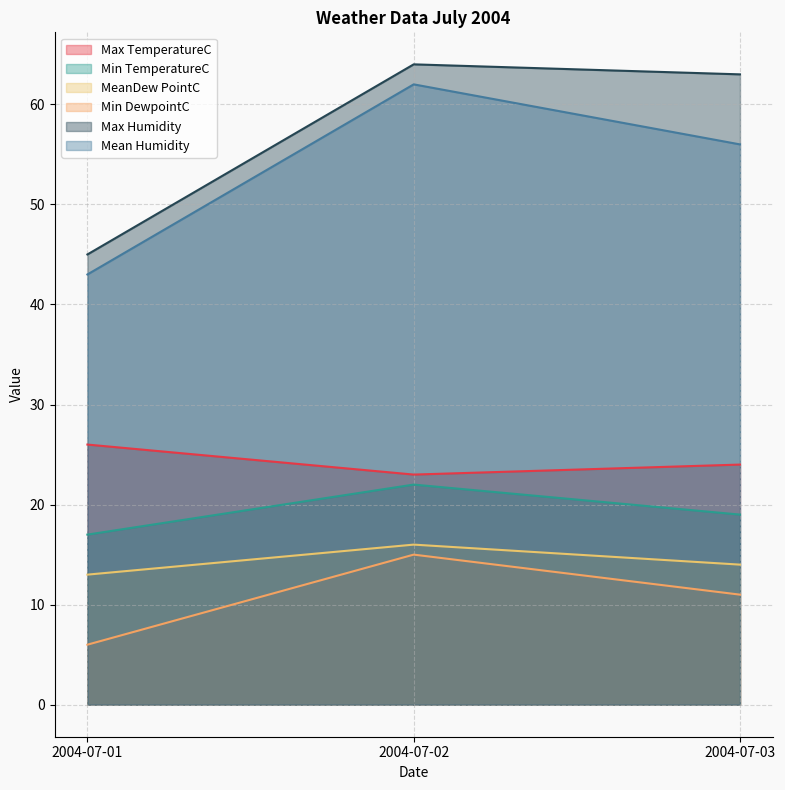

Reading left to right, what are all the values shown in this chart?

Max TemperatureC: 2004-07-01=26	2004-07-02=23	2004-07-03=24
Min TemperatureC: 2004-07-01=17	2004-07-02=22	2004-07-03=19
MeanDew PointC: 2004-07-01=13	2004-07-02=16	2004-07-03=14
Min DewpointC: 2004-07-01=6	2004-07-02=15	2004-07-03=11
Max Humidity: 2004-07-01=45	2004-07-02=64	2004-07-03=63
Mean Humidity: 2004-07-01=43	2004-07-02=62	2004-07-03=56